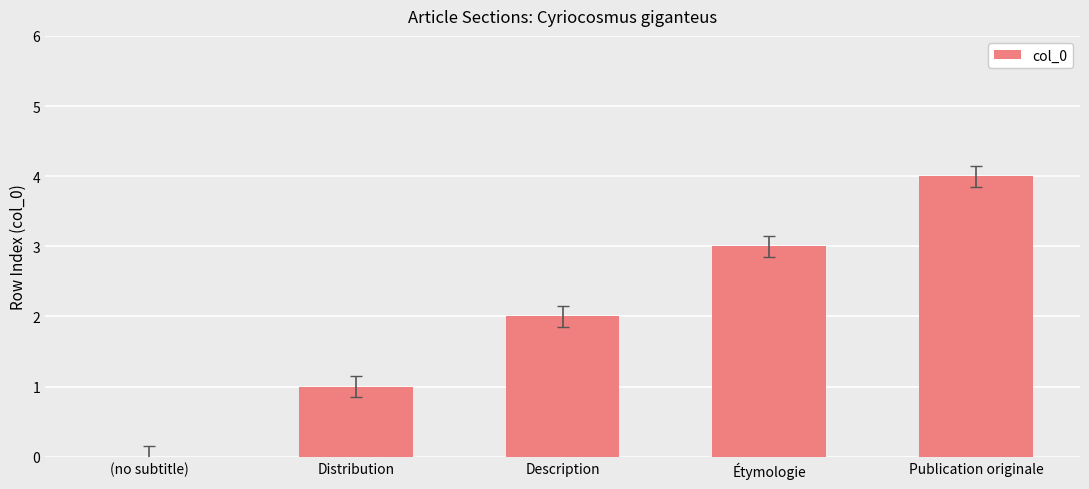

How many distinct data groups are displayed?

1